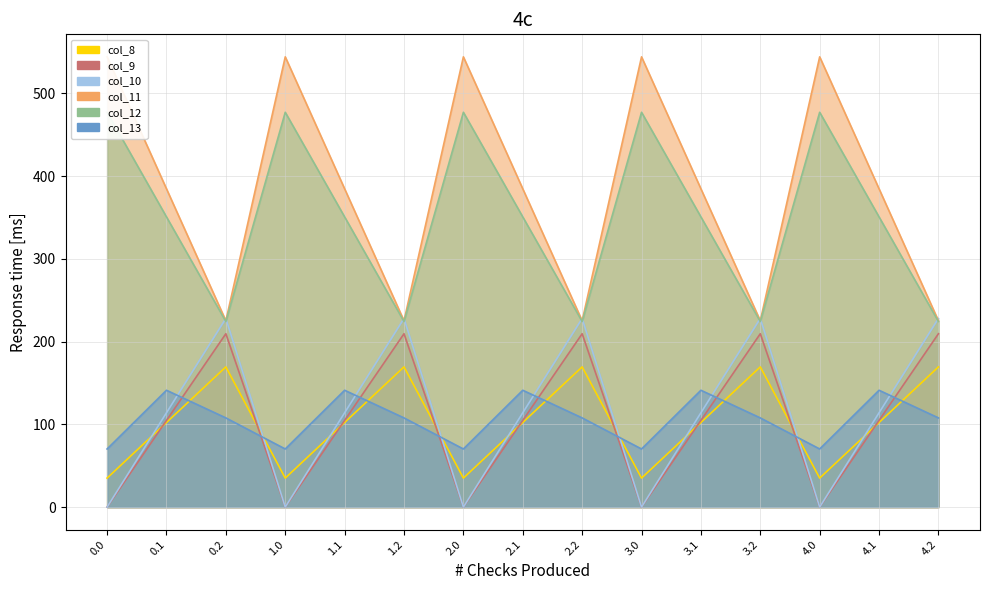

What is the sum of the col_9 values at 4.1 and 2.1?

204.5